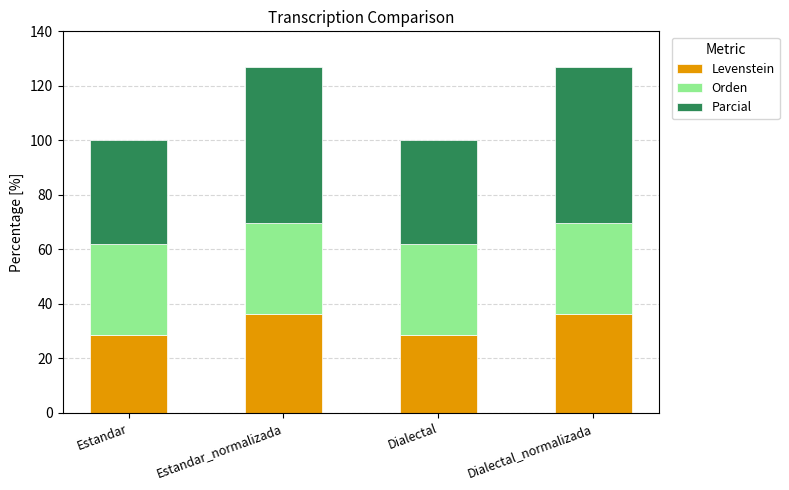

Is it true that Levenstein equals 48.1 at Estandar?

False